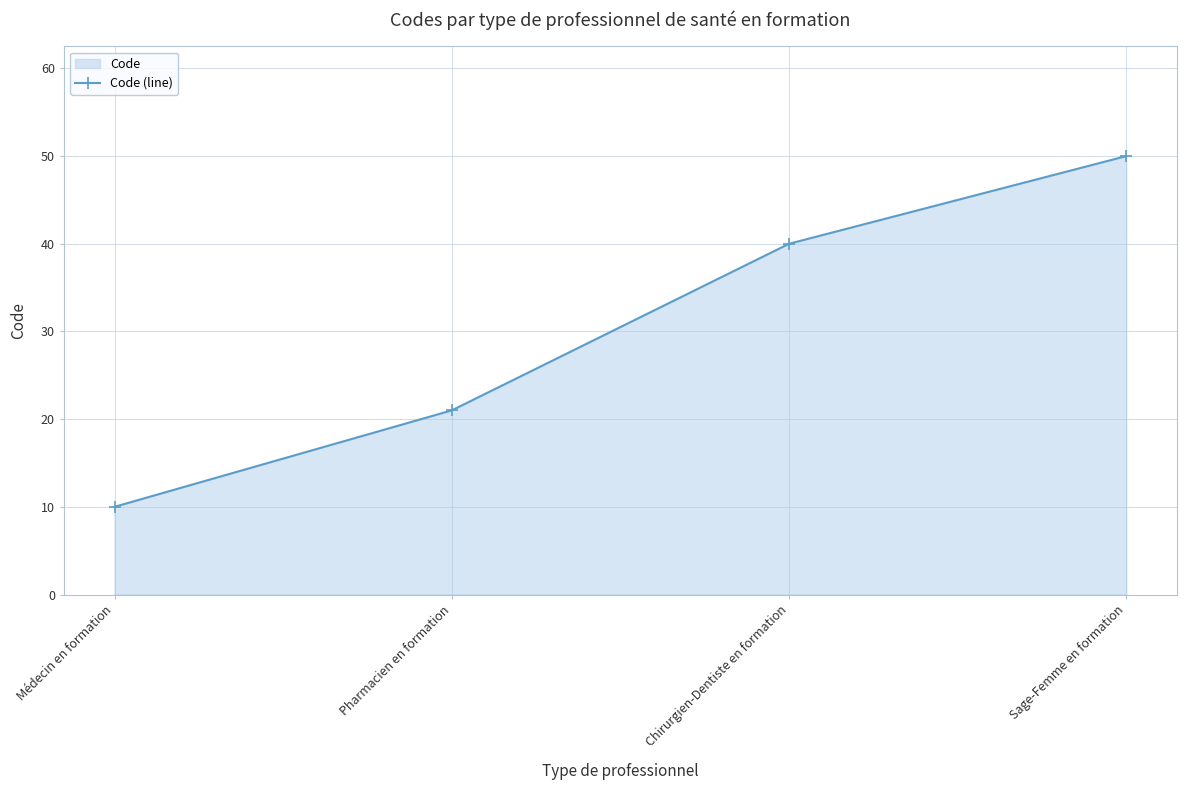

Which category has the highest value across all series?

Sage-Femme en formation